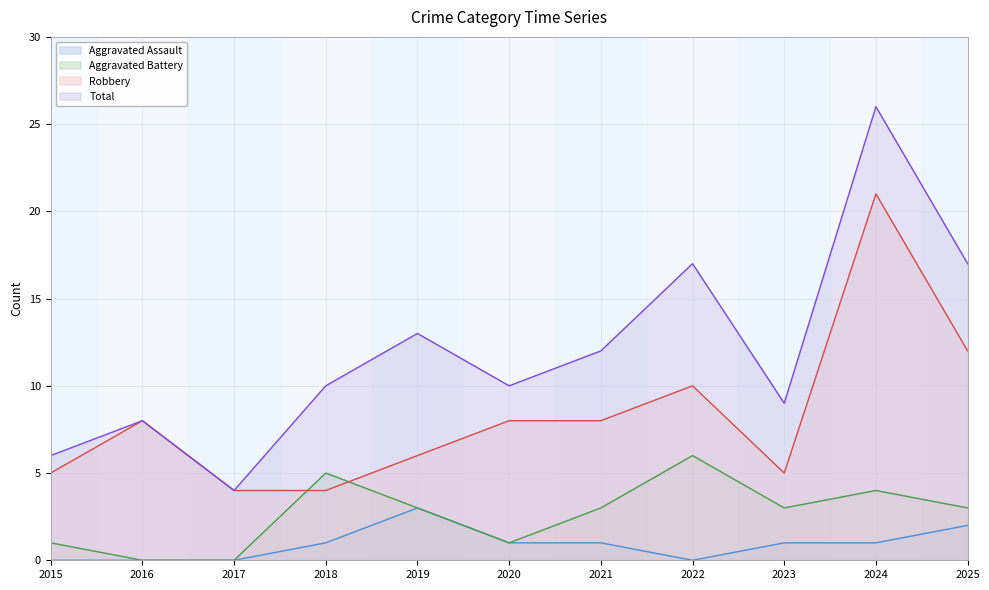

What value does the Aggravated Battery series have at 2015?

1